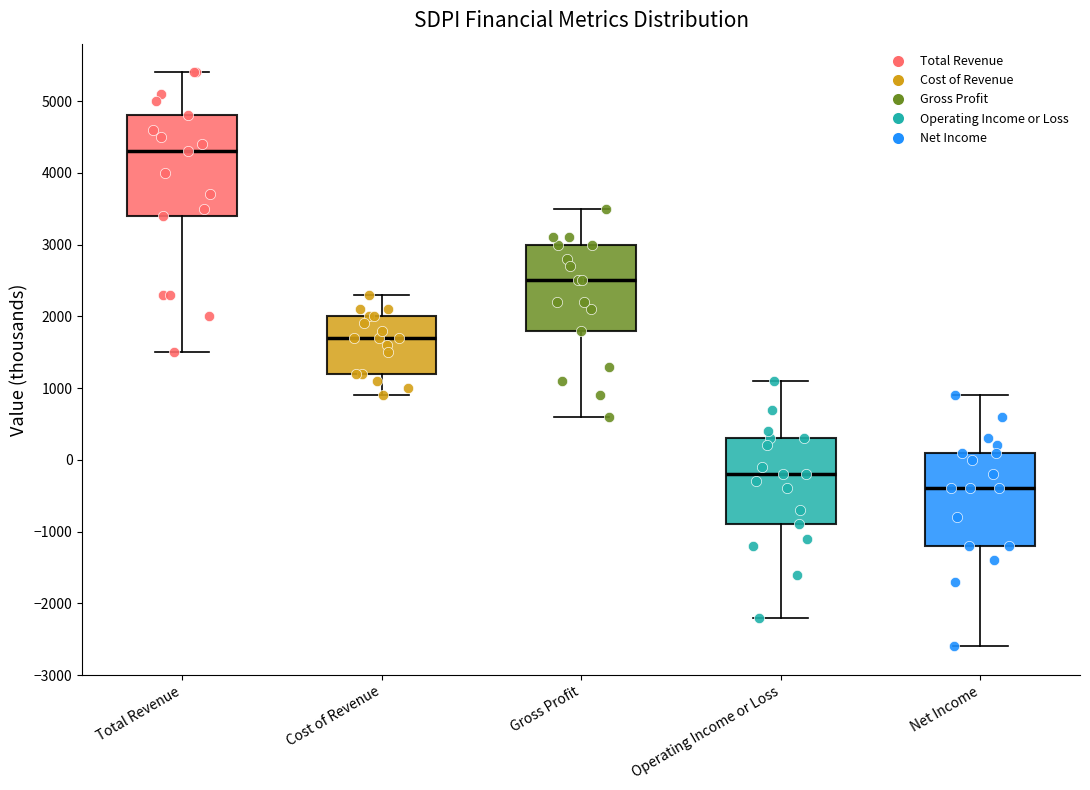

Where is the upper edge of the box for Total Revenue on the y-axis? The values are not printed on the chart, so give them approximately, as read against the axis.

4800